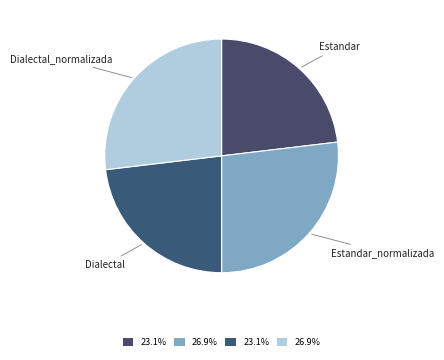

Which has a higher value, Dialectal_normalizada or Dialectal?

Dialectal_normalizada